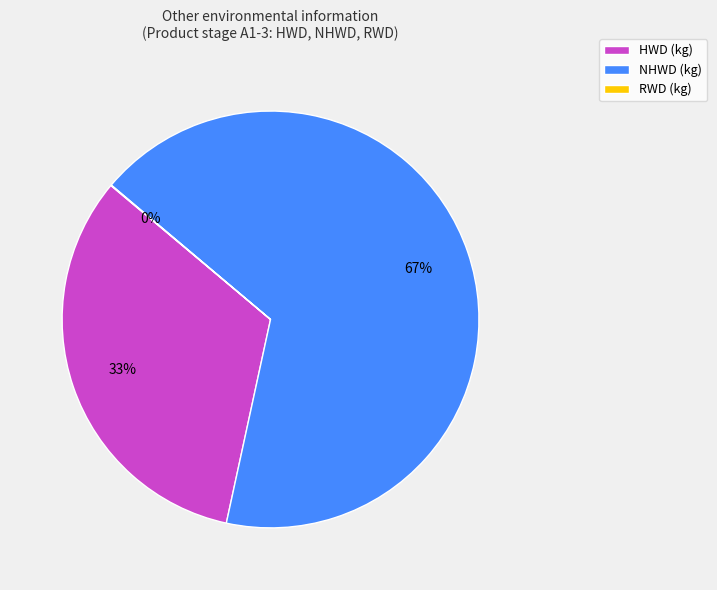

Which category has the biggest portion of the pie?

NHWD (kg)